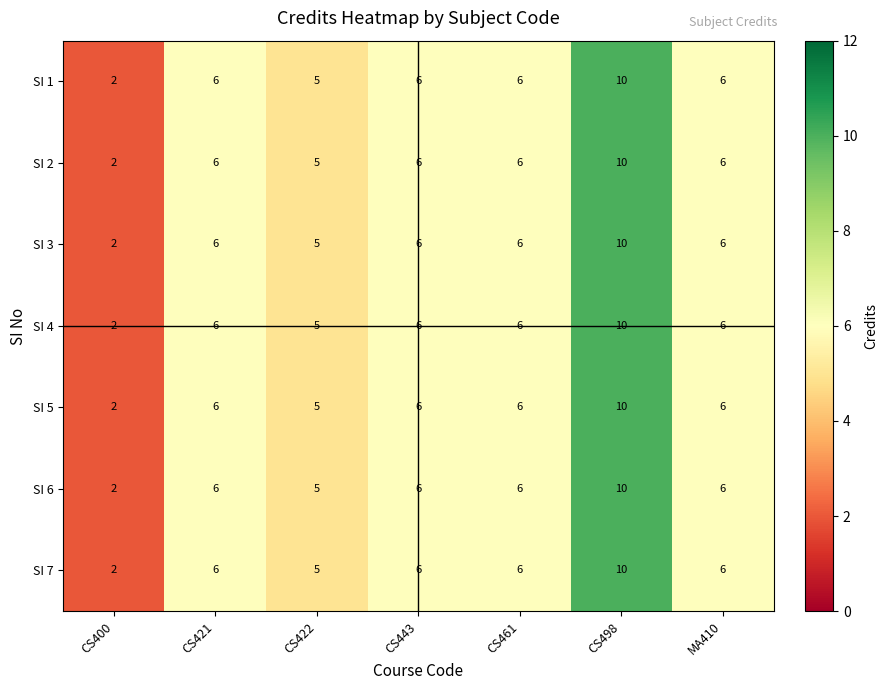

Count the number of data series in this chart.

7